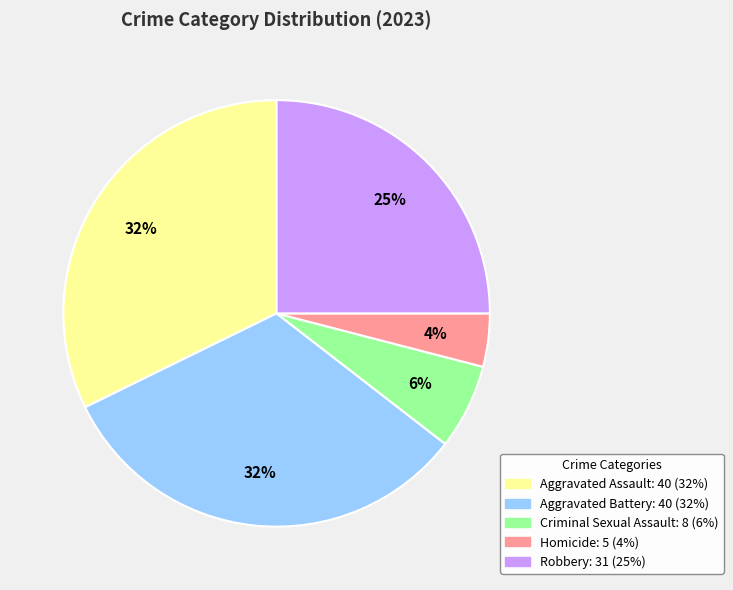

Which has a higher value, Homicide or Aggravated Battery?

Aggravated Battery